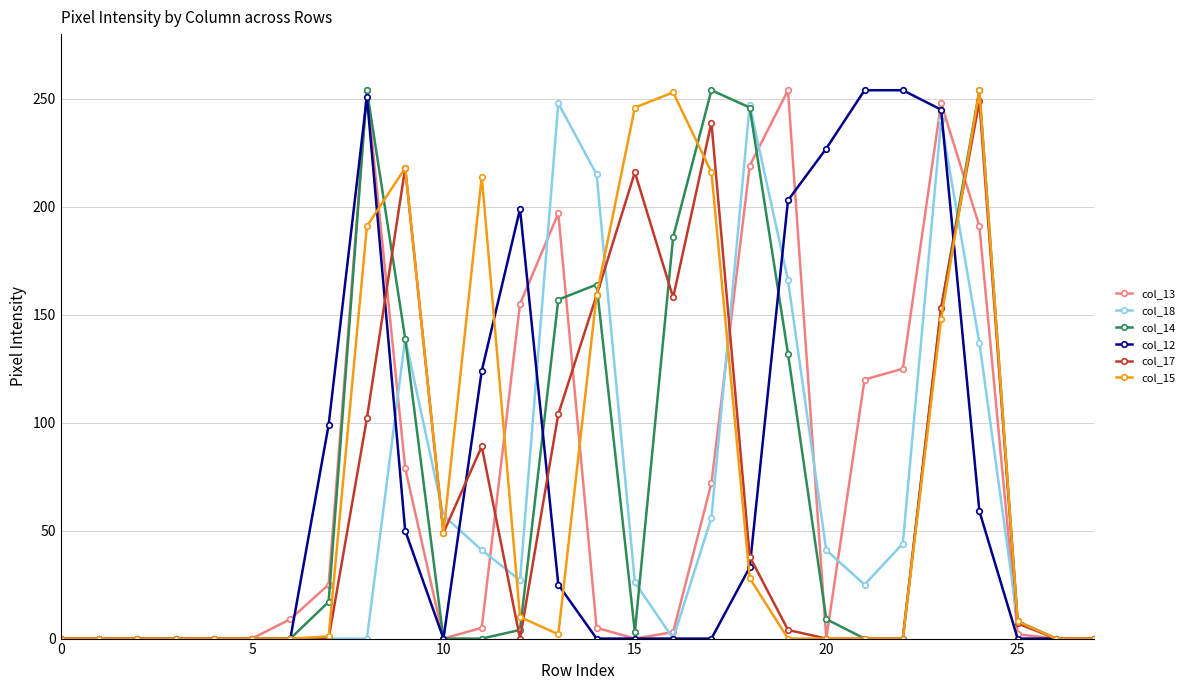

True or false: col_17 has more than 0 interior local peaks.

True